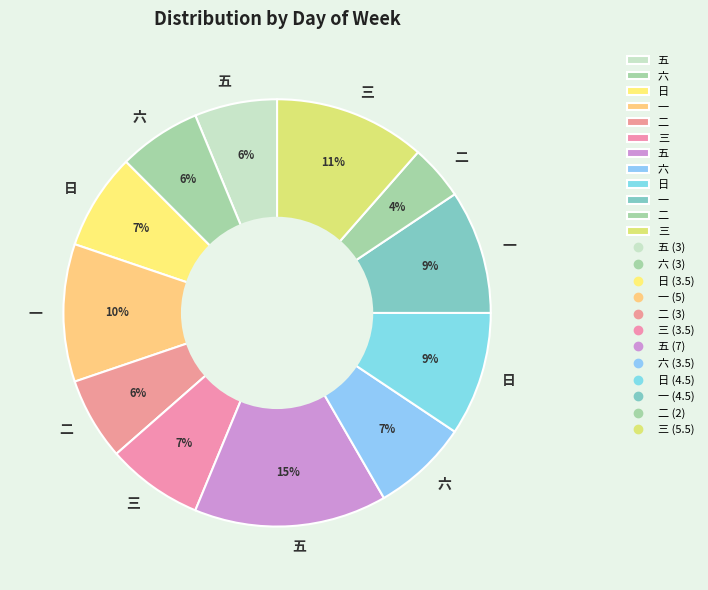

How many slices are in this pie chart?

12